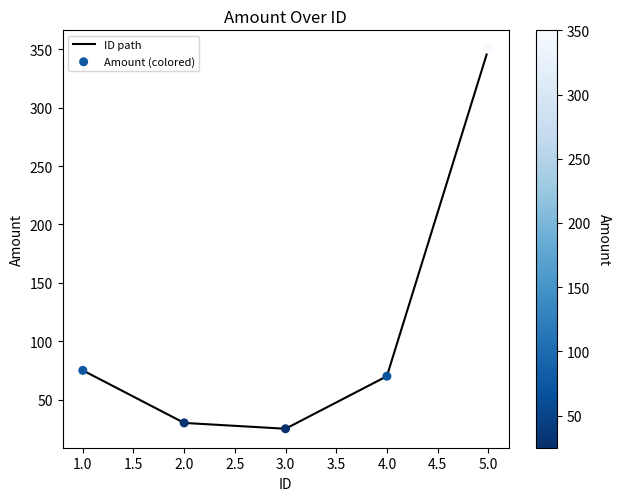

Which has a higher value, 3.0 or 1.0?

1.0